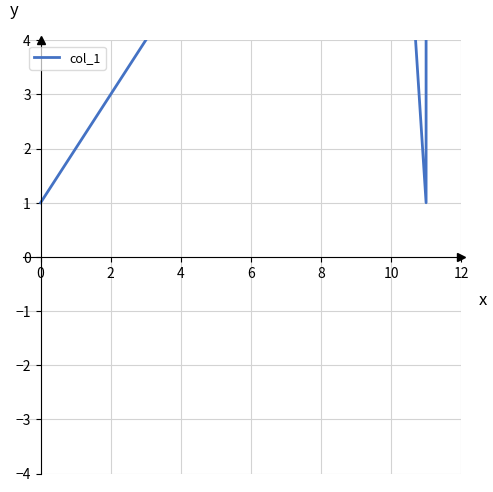

At which category does the data reach its first local peak?

9